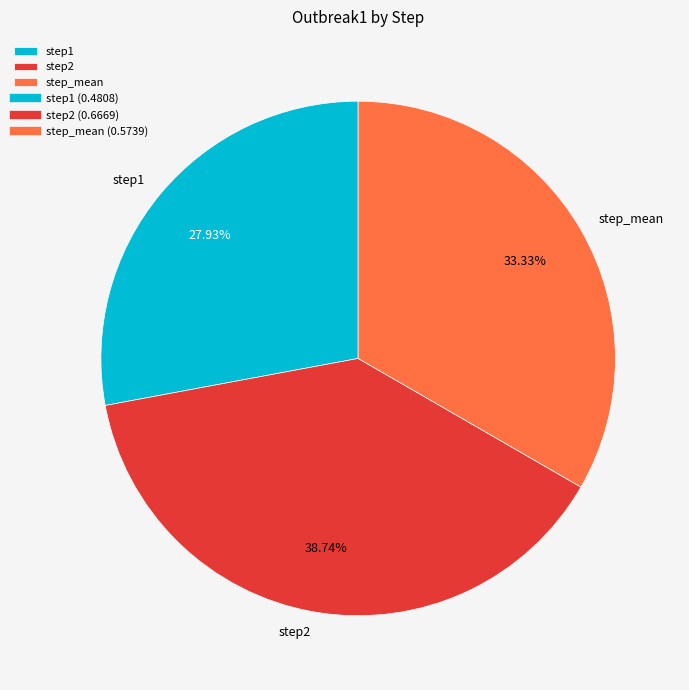

True or false: step2 accounts for 39% of the total.

True